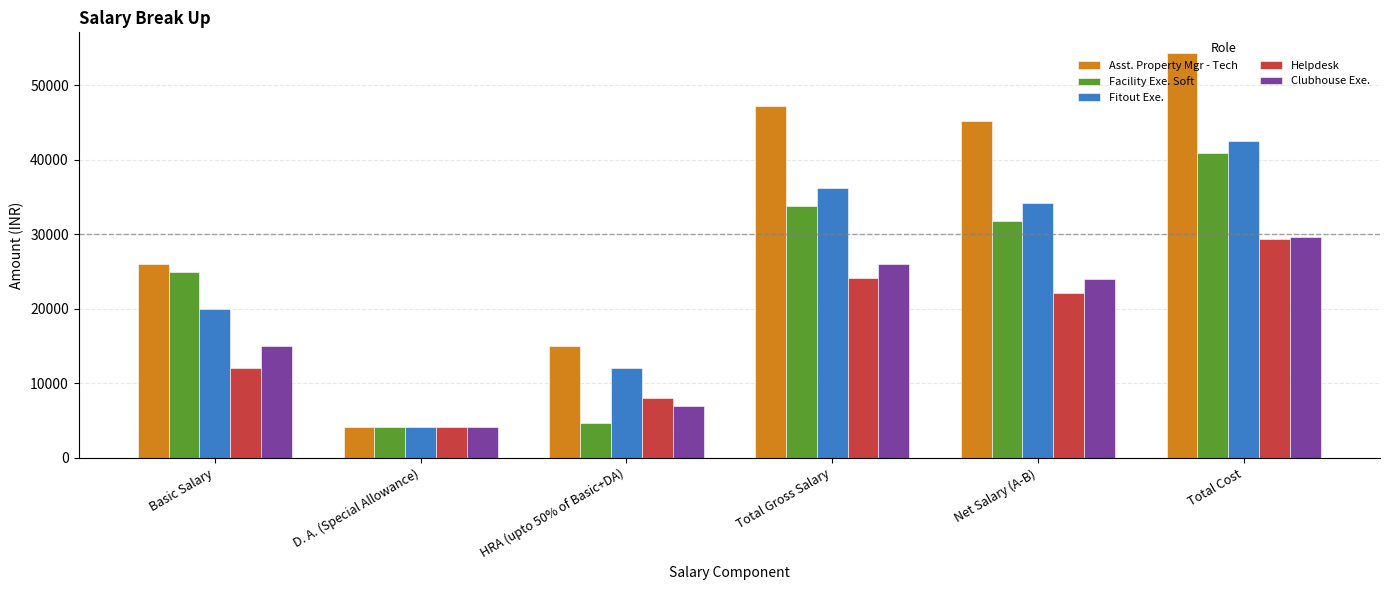

Rank the series at Net Salary (A-B) from lowest to highest value.

Helpdesk, Clubhouse Exe., Facility Exe. Soft, Fitout Exe., Asst. Property Mgr - Tech